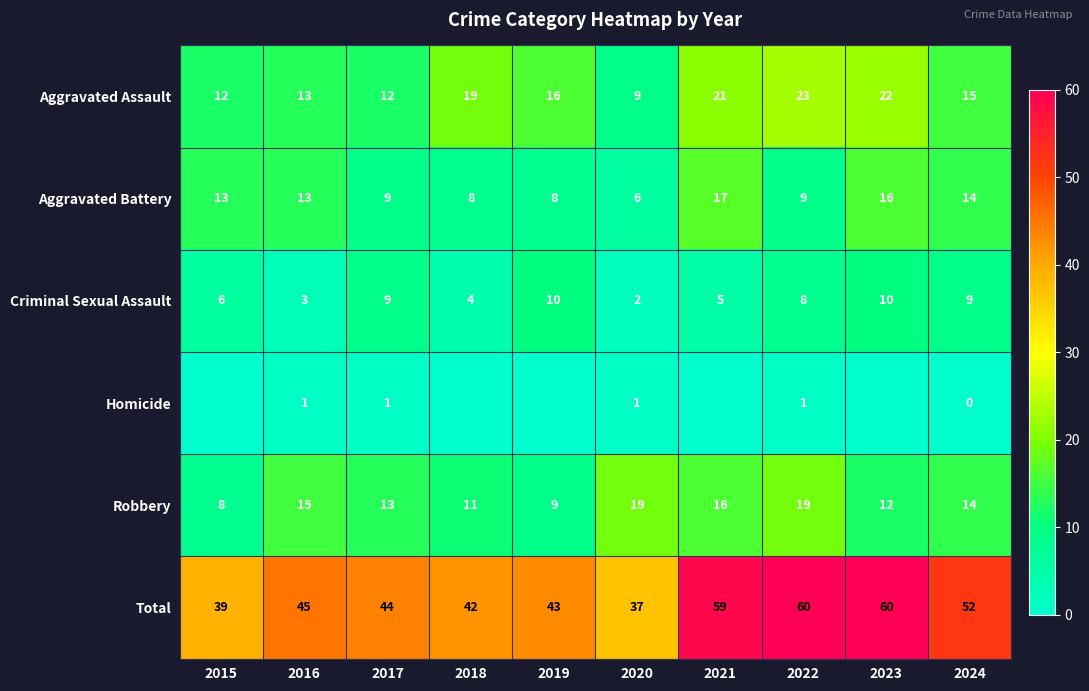

What is the minimum value for Aggravated Assault?

9